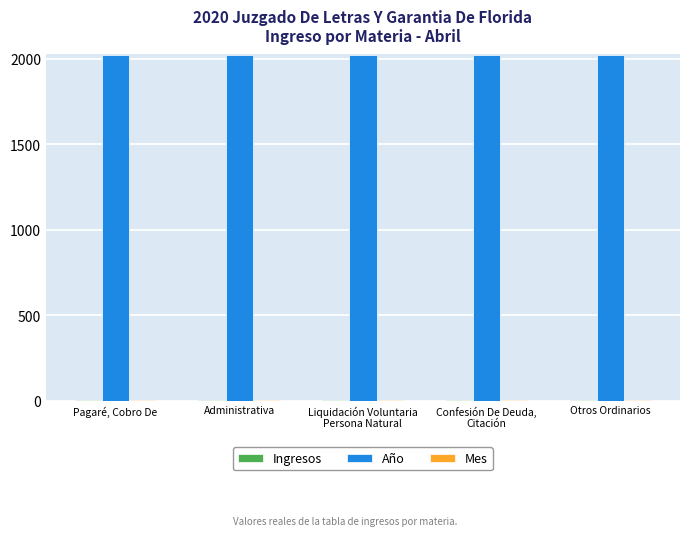

Count the number of data series in this chart.

3